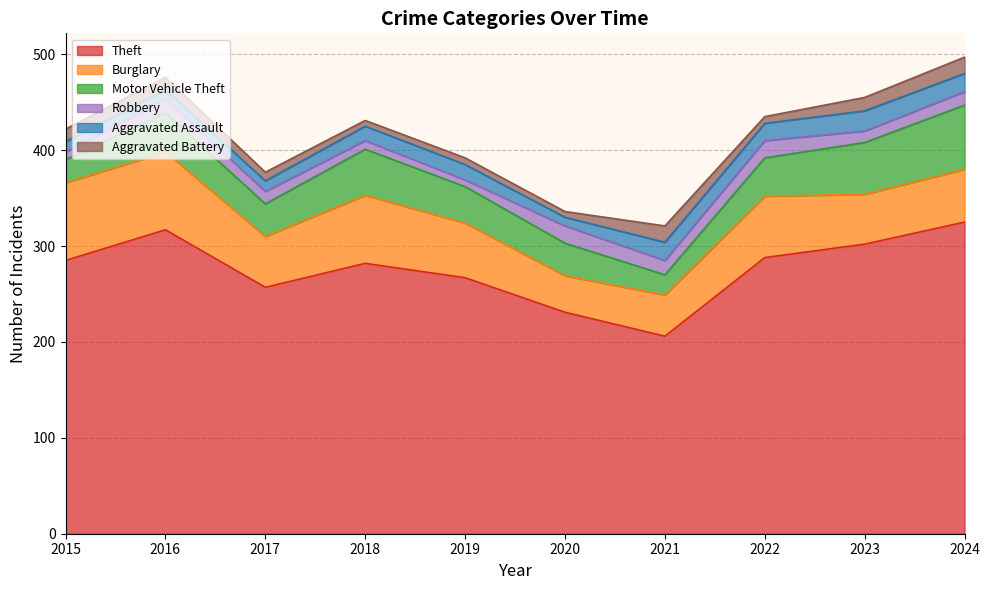

Reading right to left, extract all data points from this chart.

Theft: 325	302	288	206	231	267	282	257	317	285
Burglary: 55	52	64	43	38	57	71	53	81	81
Motor Vehicle Theft: 67	54	40	21	34	38	48	34	41	24
Robbery: 14	12	18	15	18	7	9	13	14	8
Aggravated Assault: 19	21	18	19	9	16	15	11	10	11
Aggravated Battery: 17	14	7	17	6	7	6	9	13	13